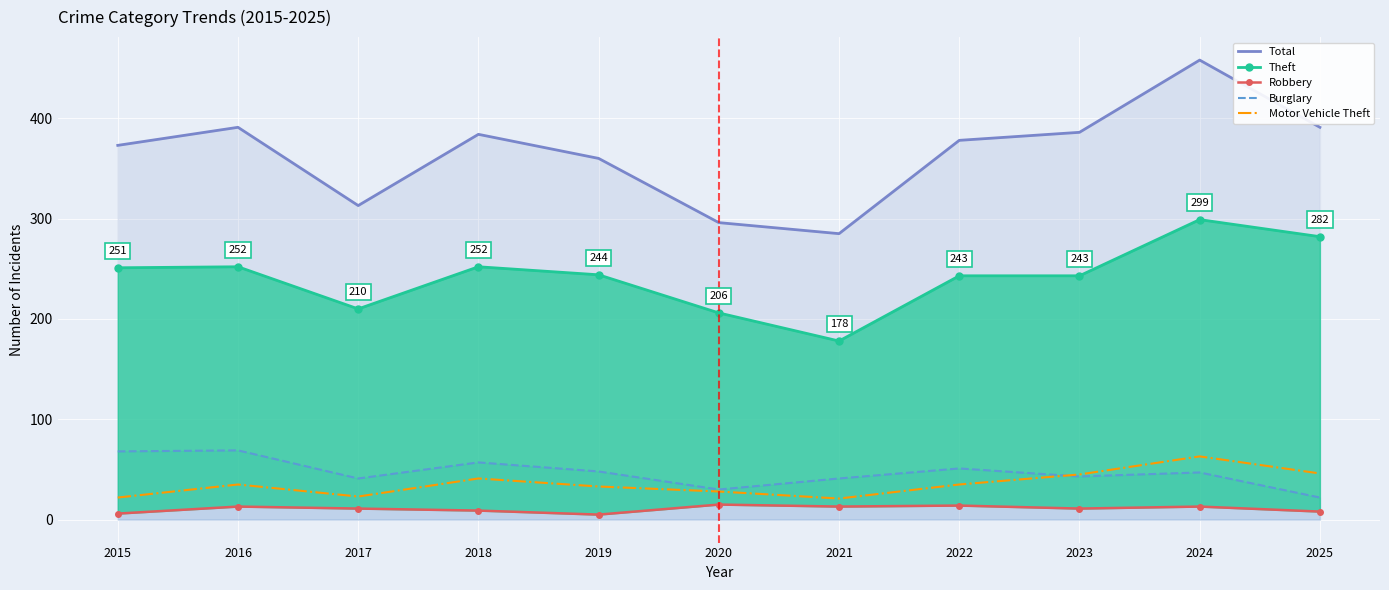

True or false: Robbery and Total intersect in this chart.

False